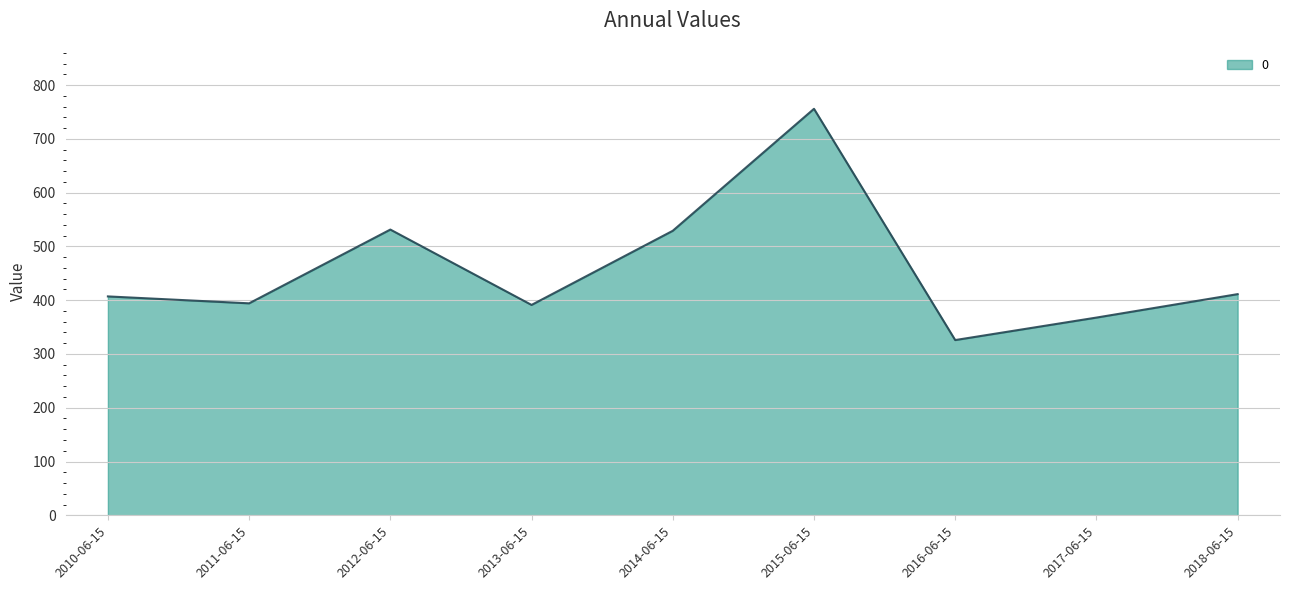

What is the difference between the values at 2011-06-15 and 2015-06-15?

361.7